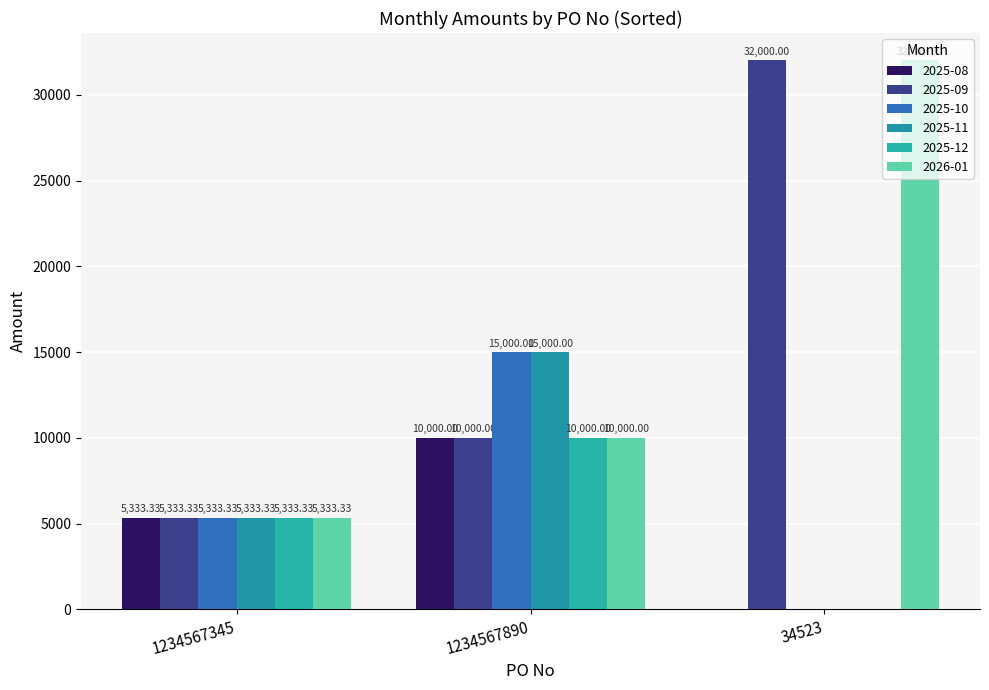

How many groups of bars are there?

3